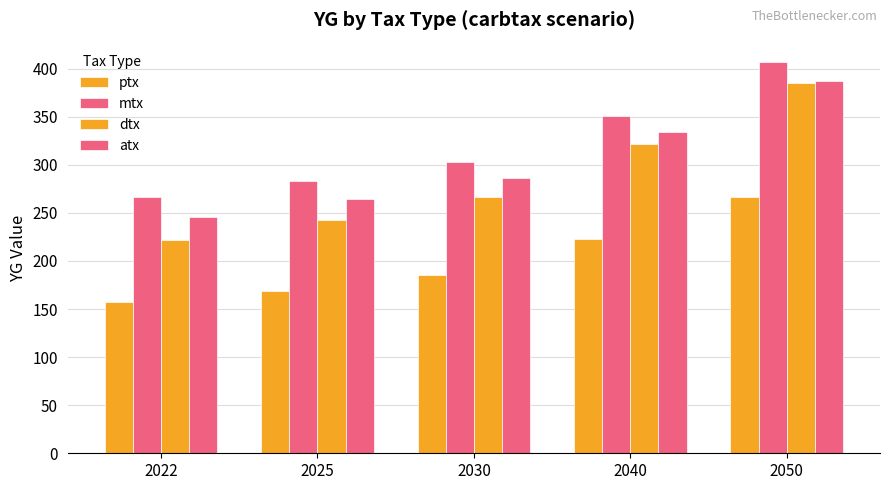

How many data points in atx are above 285?

3